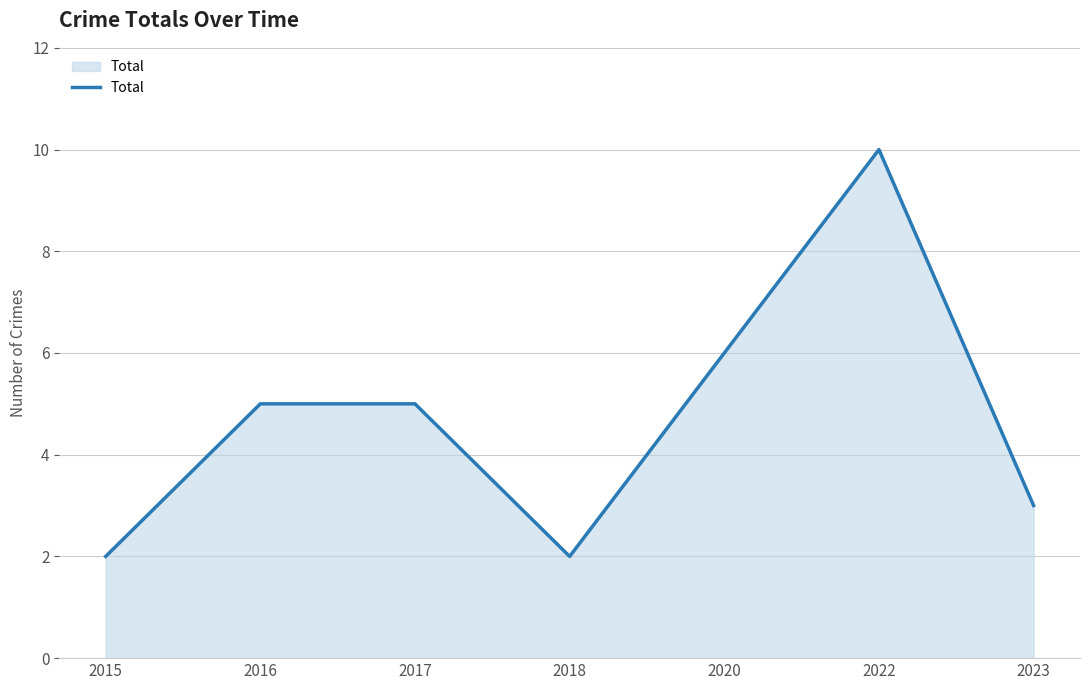

The value at 2022 is 7. True or false?

False